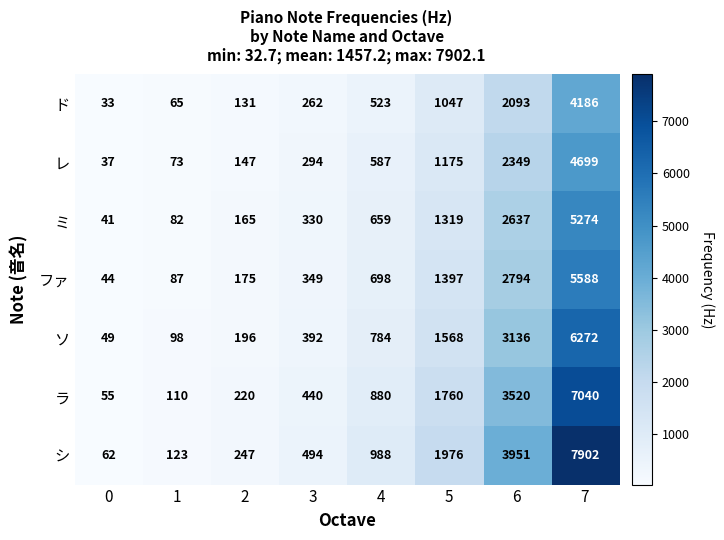

At which label is シ closest to 3982?

6